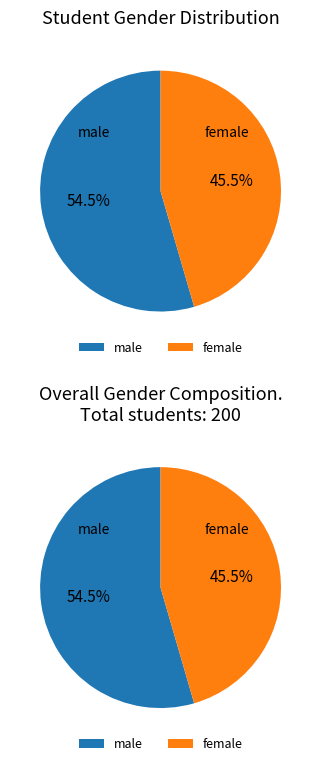

What percentage do male and female together represent?

100.0%